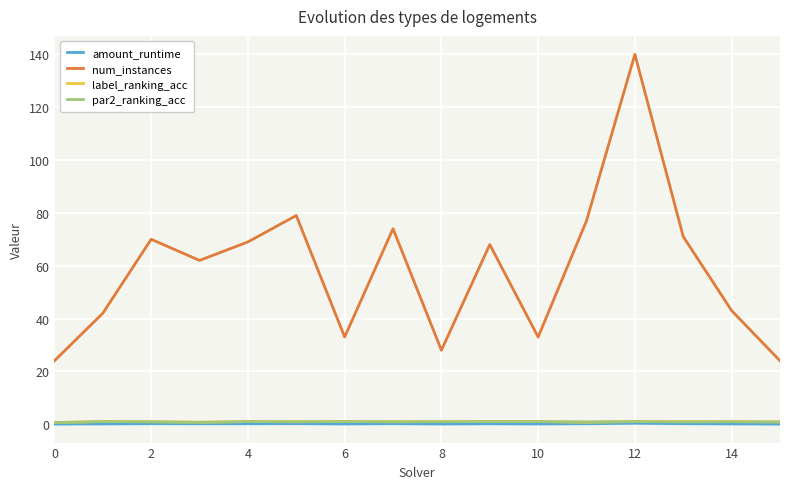

Which series has the largest total across all categories?

num_instances